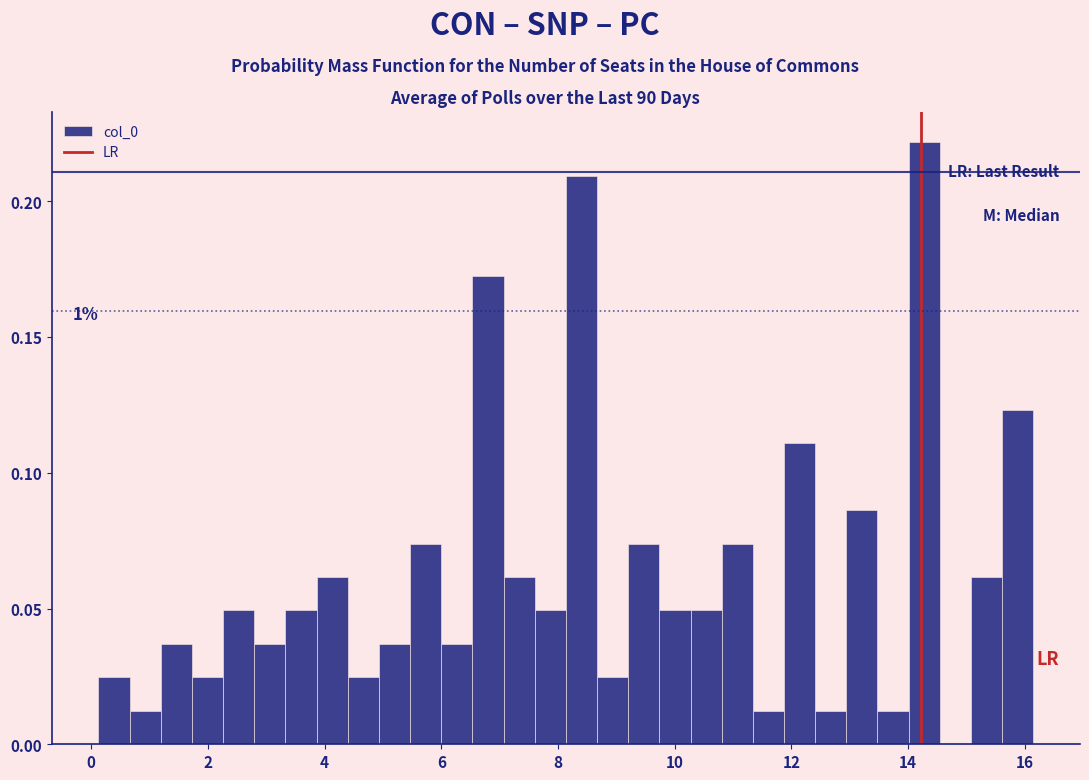

Around what value on the x-axis is the tallest bar? Give the approximate position of its centre, as read against the axis.

14.2